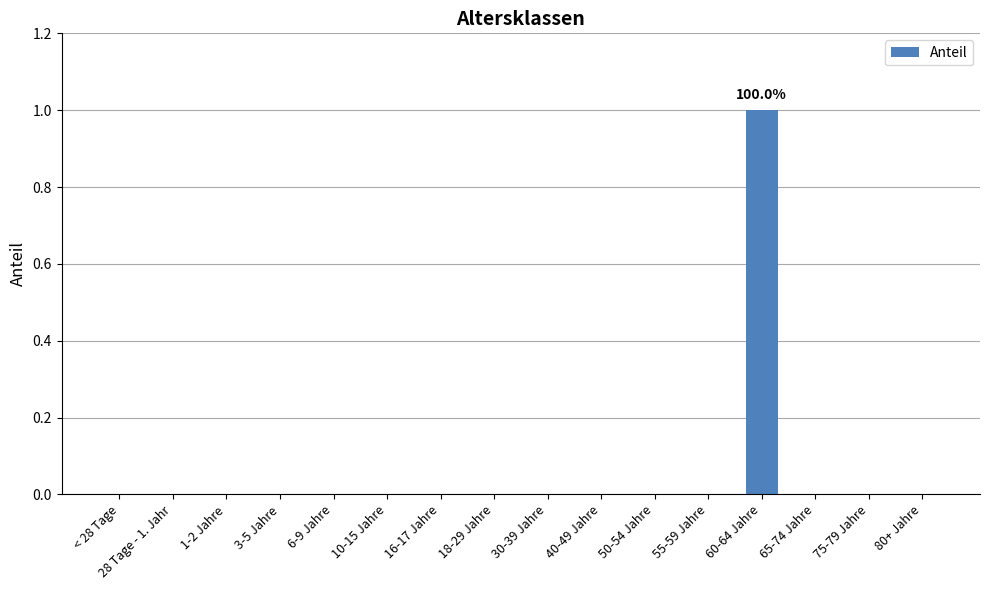

What is the change in value from 55-59 Jahre to 60-64 Jahre?

+1